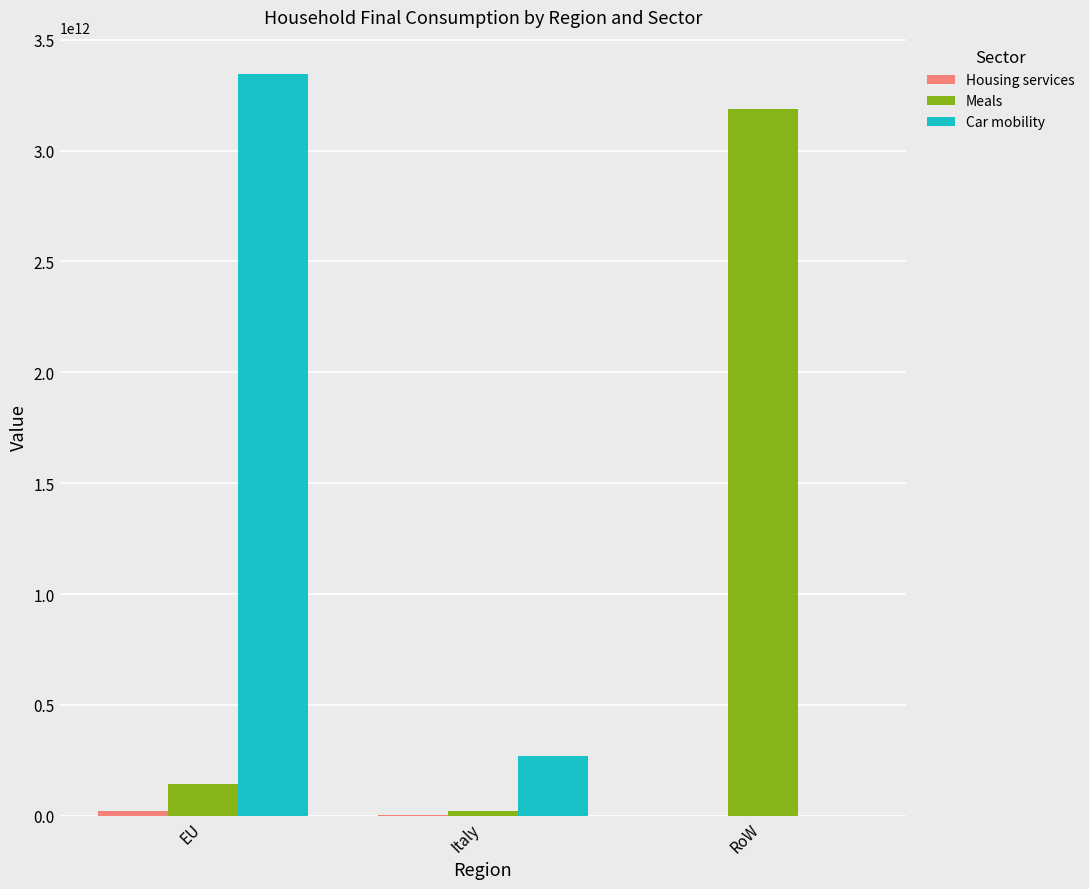

At which category is the sum across all series the highest?

EU